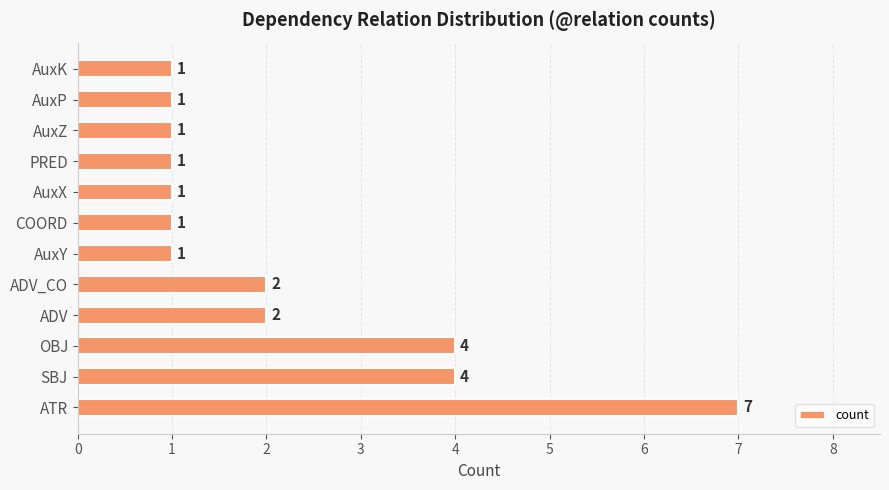

True or false: the data shows 2 at PRED.

False